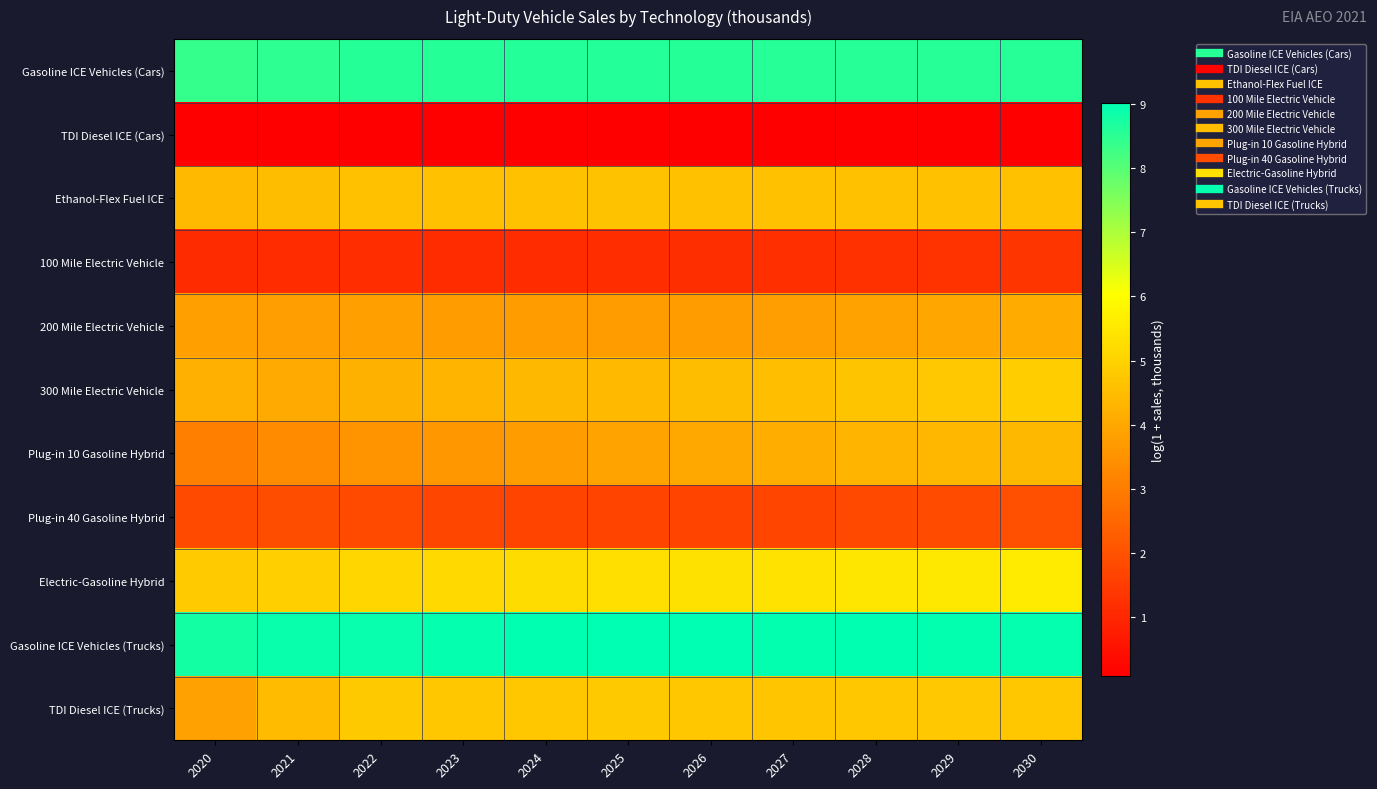

What is the difference between the highest and lowest values at 2024?

8.9